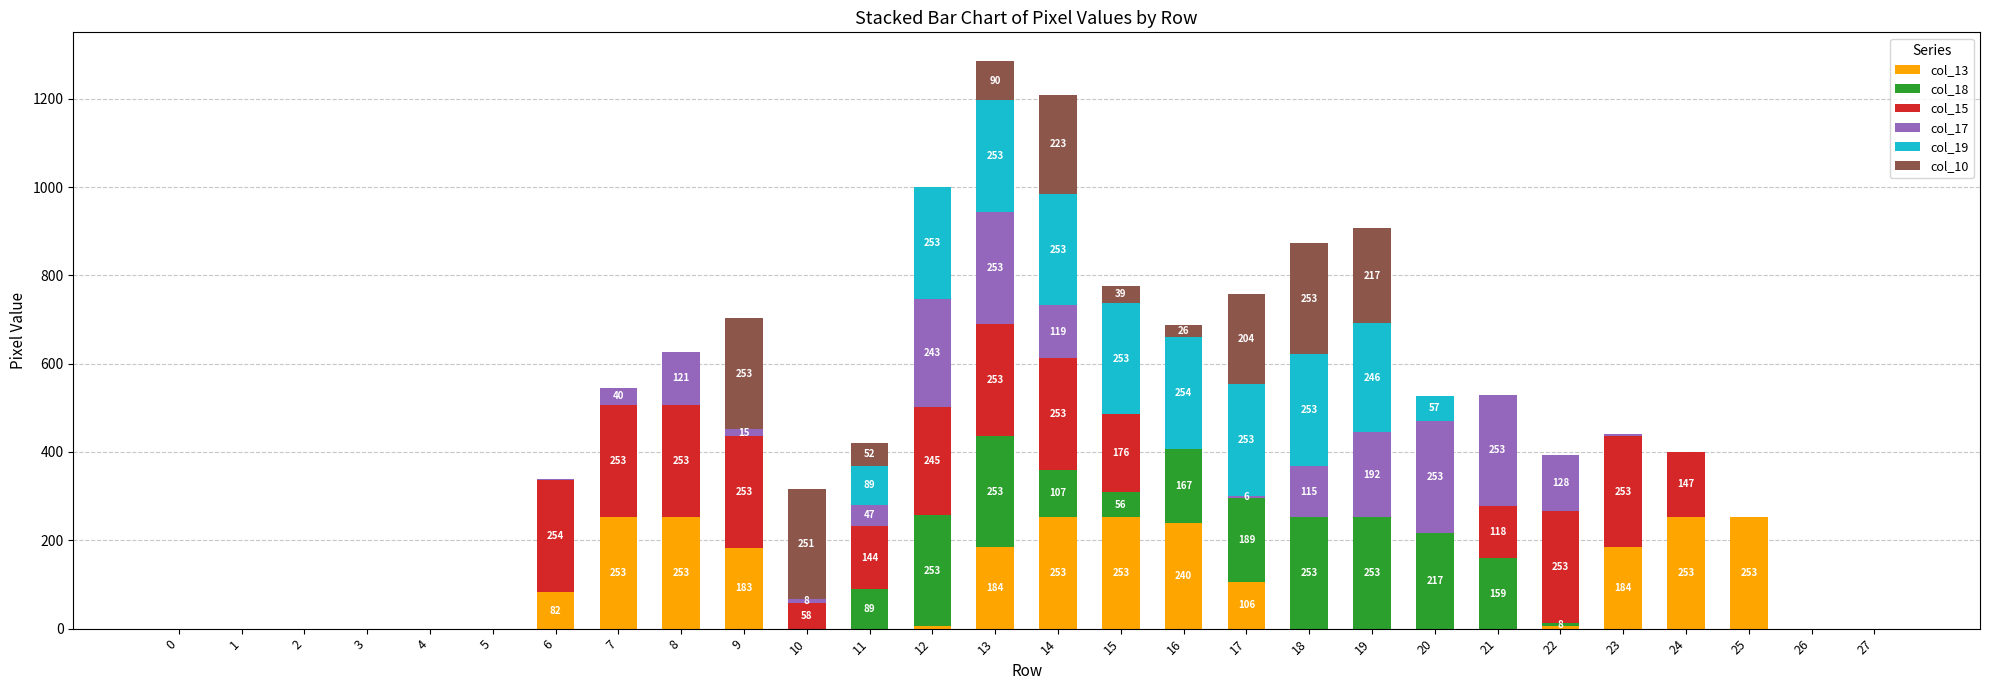

What are all the series names shown in the legend?

col_13, col_18, col_15, col_17, col_19, col_10